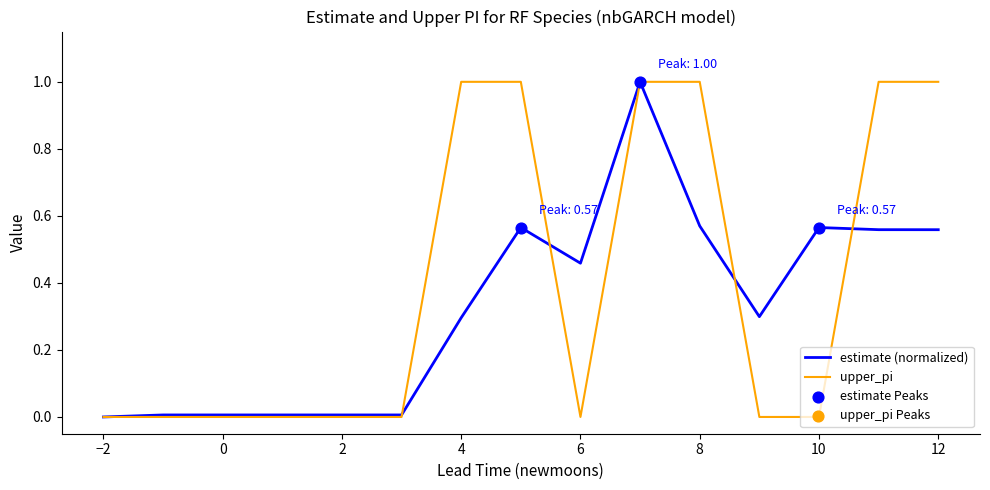

List the series in order of their overall mean, highest first.

upper_pi, estimate (normalized)